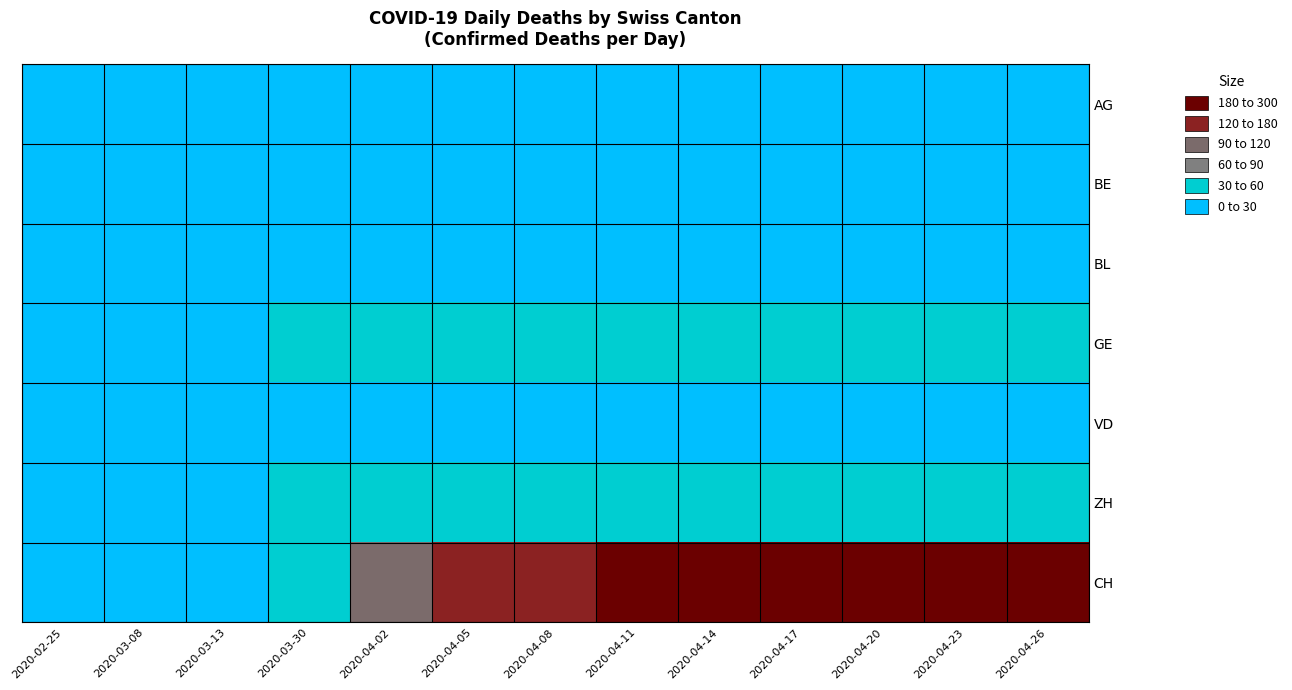

At which category is the sum across all series the highest?

2020-04-23